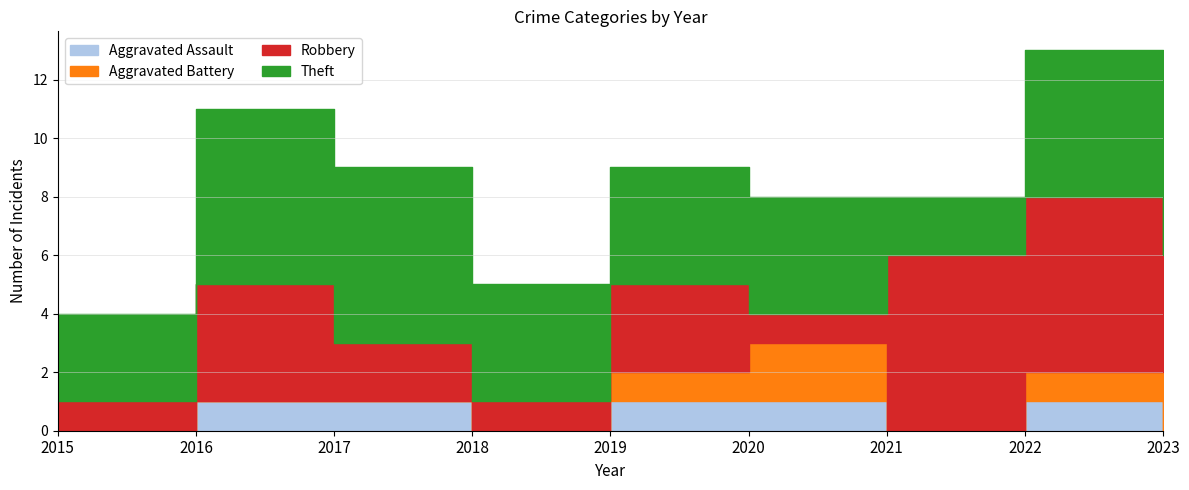

What is the value of the Robbery point at the 9th from the left?

4